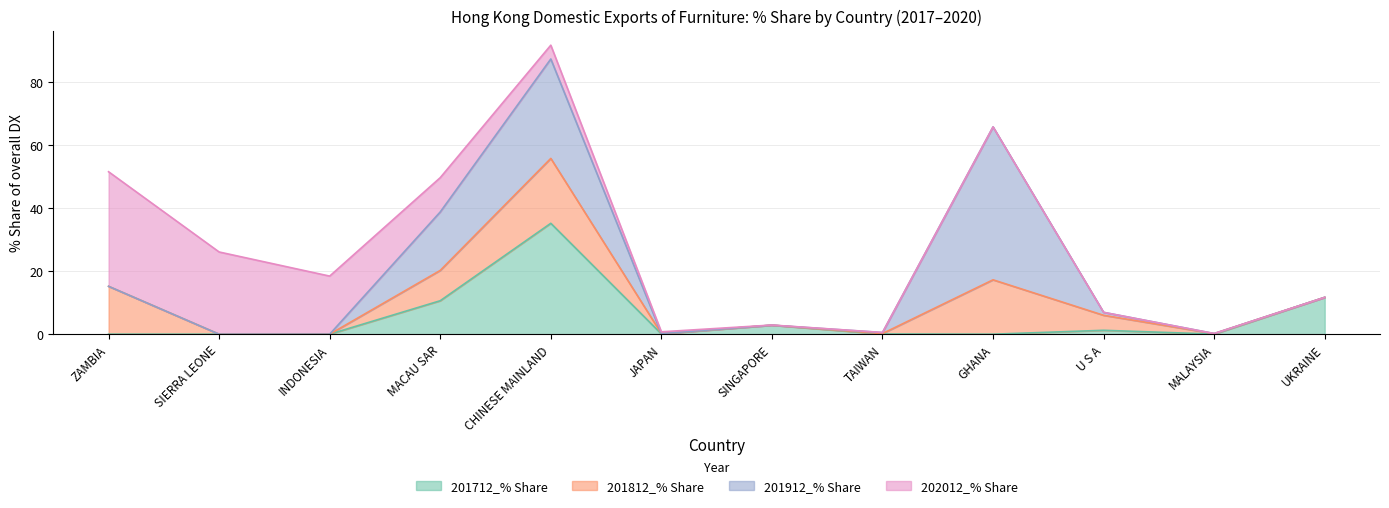

What is the maximum value for 201912_% Share?

48.5